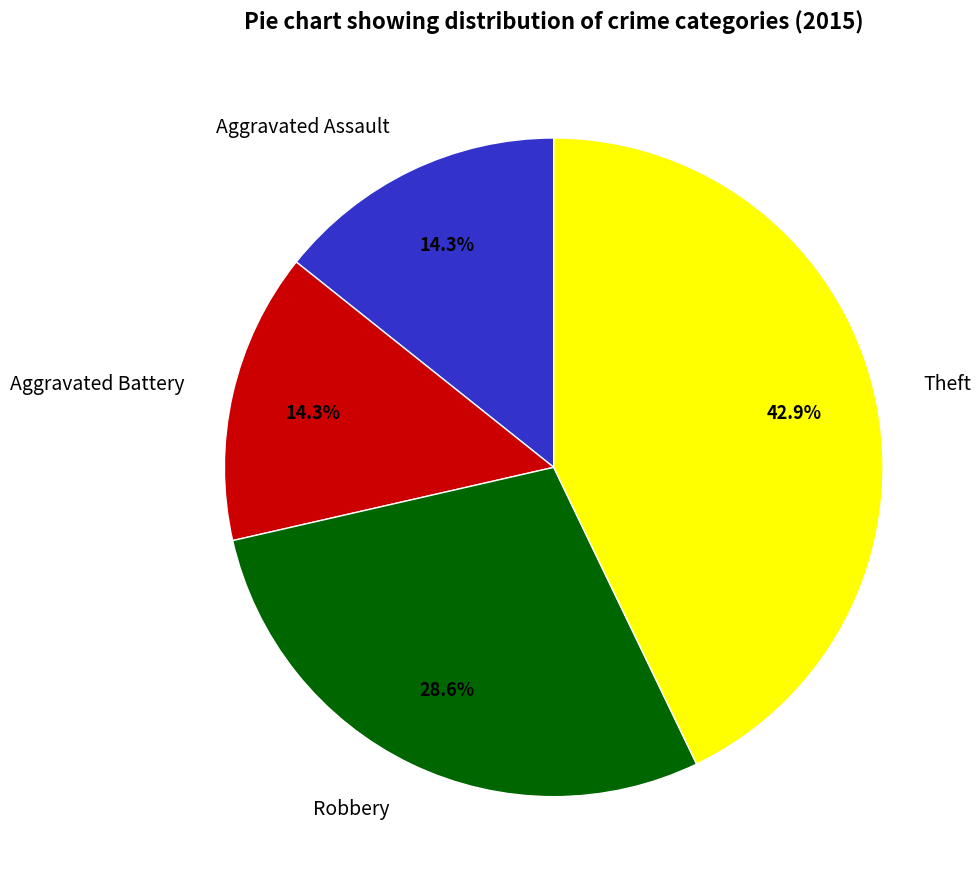

What percentage is the Aggravated Battery slice, to the nearest percent?

14%